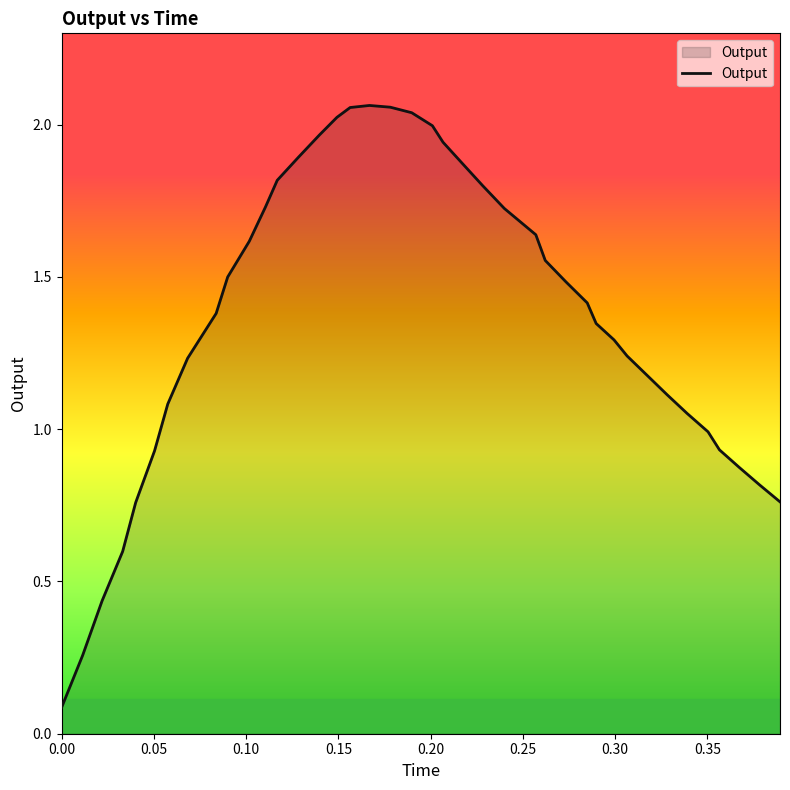

Does the chart display data point markers on the line(s)?

No